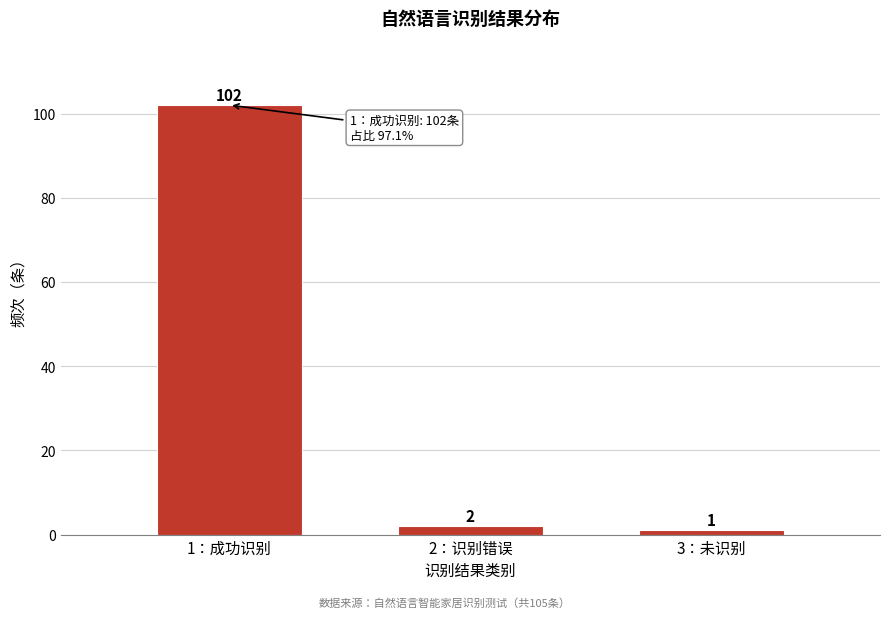

Reading left to right, transcribe all the data shown in this chart.

1：成功识别=102	2：识别错误=2	3：未识别=1